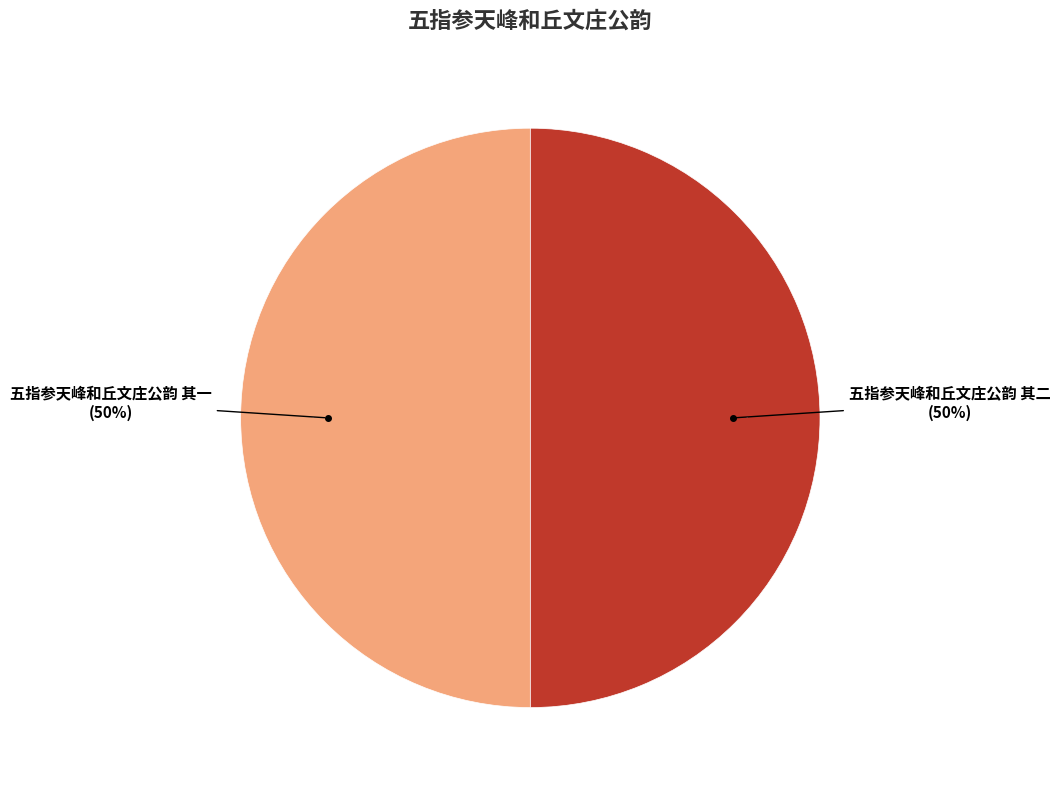

What percentage is the 五指参天峰和丘文庄公韵 其二 slice, to the nearest percent?

50%